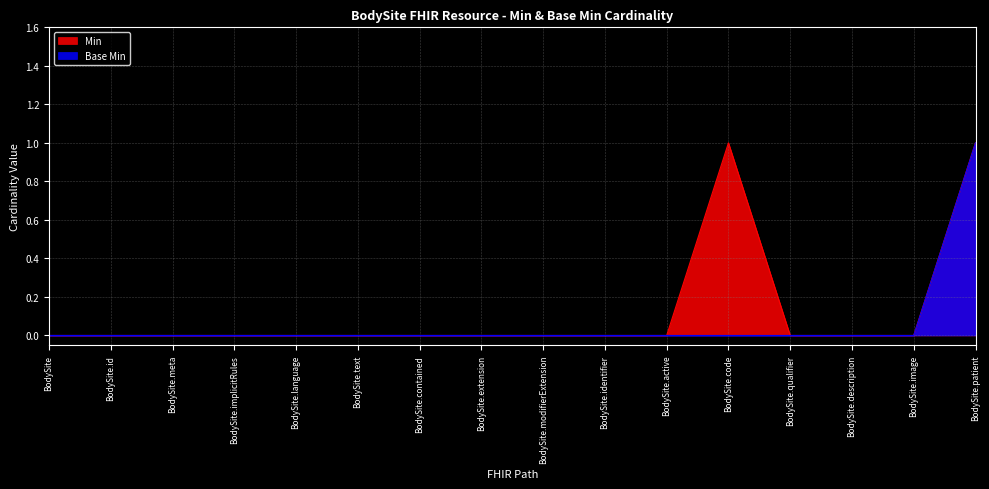

Which has a higher value, BodySite.identifier or BodySite.text?

BodySite.identifier